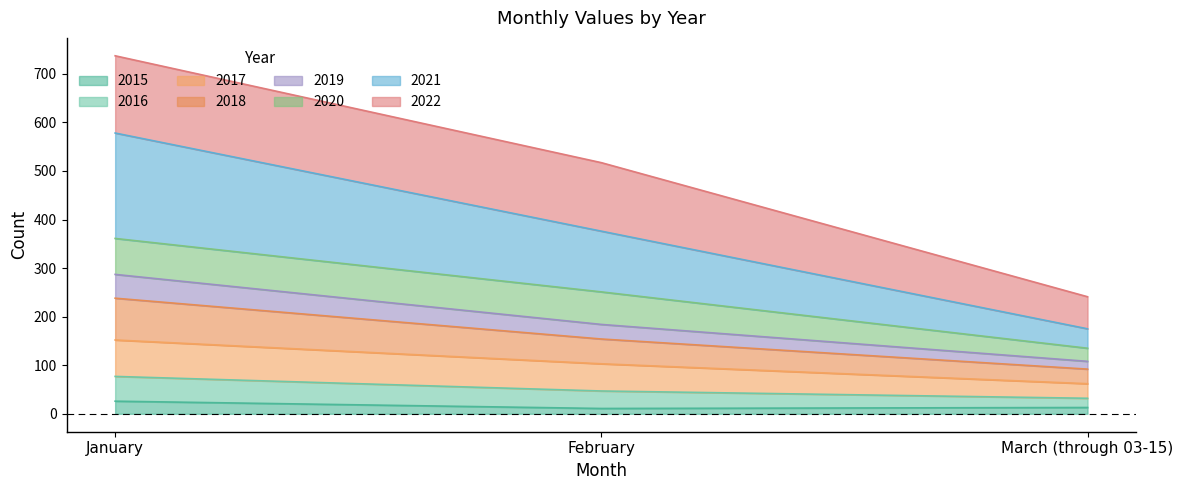

At which category is the sum across all series the highest?

January